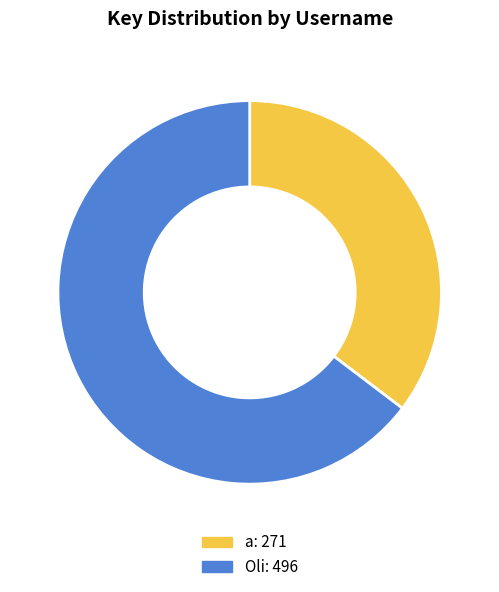

What is the largest slice in the pie chart?

Oli